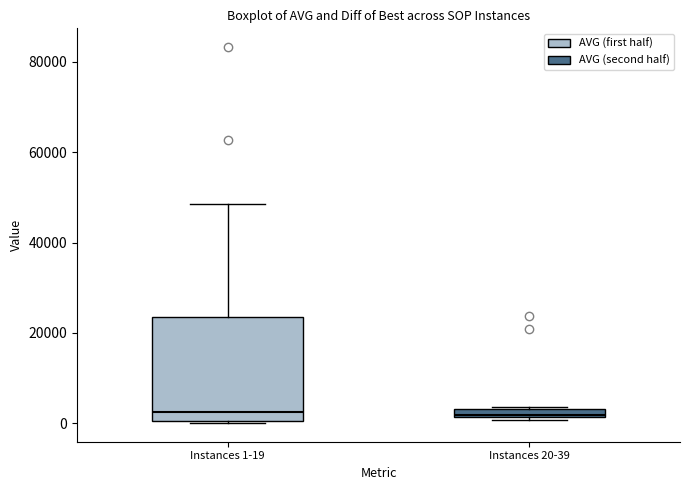

Where is the upper edge of the box for Instances 1-19 on the y-axis? The values are not printed on the chart, so give them approximately, as read against the axis.

24000